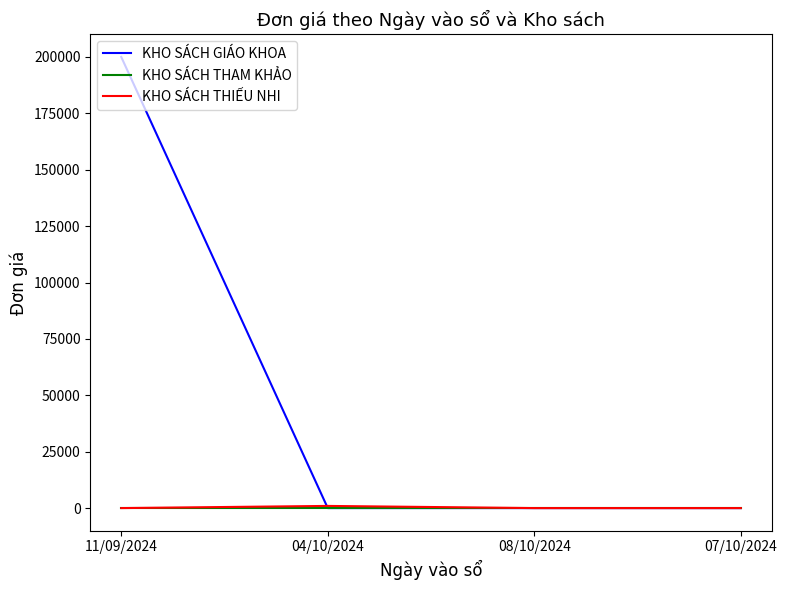

Is the value of KHO SÁCH THIẾU NHI at 07/10/2024 greater than the value of KHO SÁCH GIÁO KHOA at 11/09/2024?

No